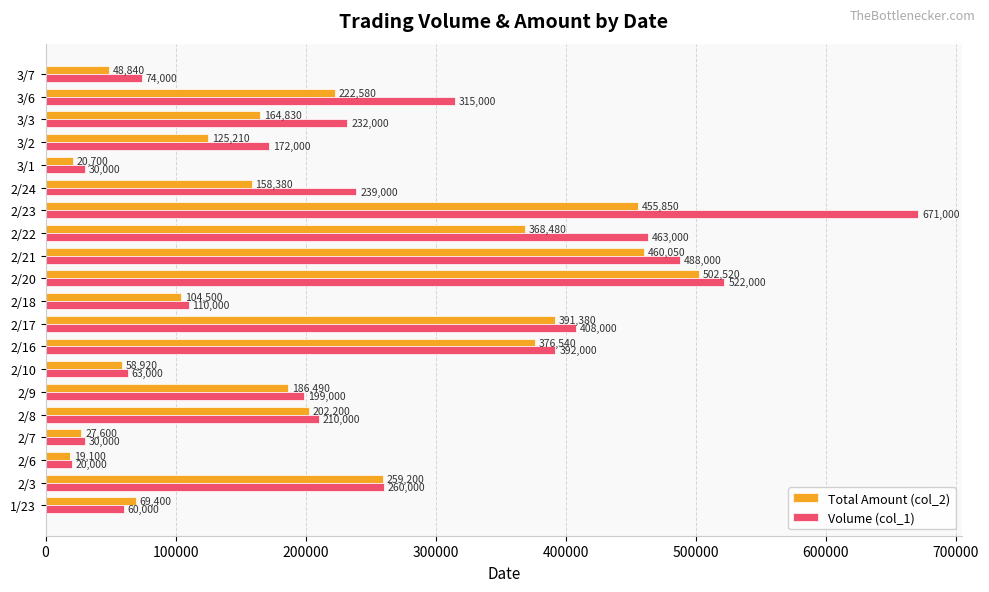

At which category does the chart reach its peak across all series?

2/23